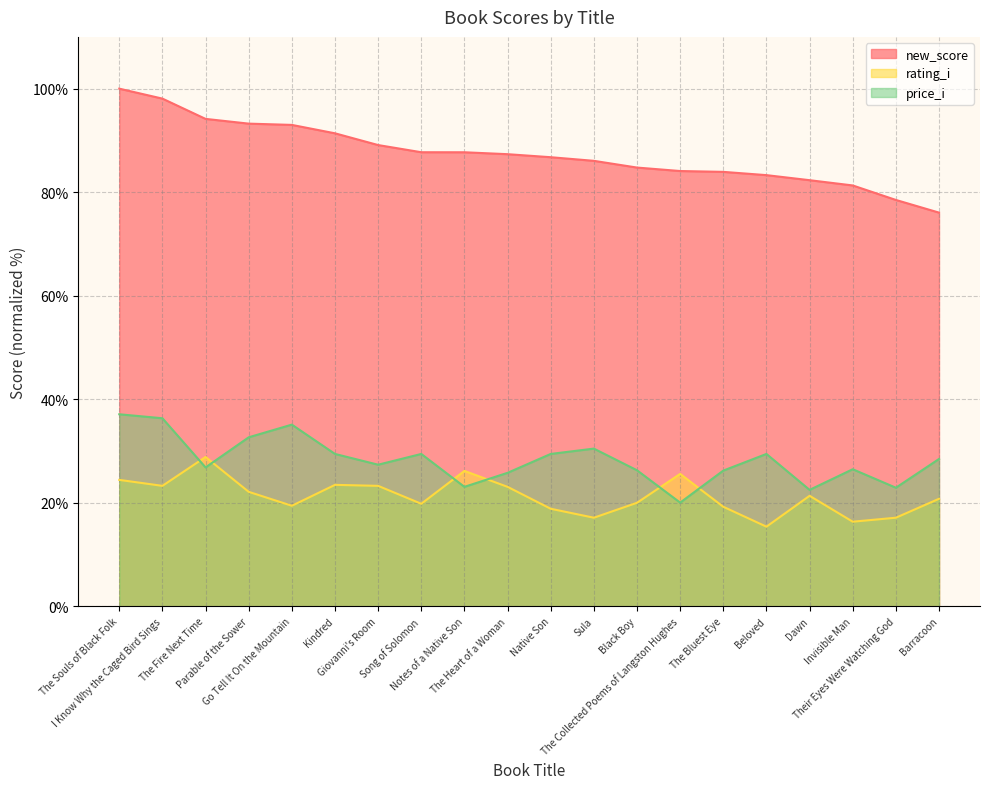

Reading left to right, extract all data points from this chart.

new_score: 100.0	98.1	94.2	93.2	93.0	91.4	89.1	87.7	87.7	87.3	86.8	86.1	84.8	84.1	83.9	83.3	82.3	81.3	78.5	76.1
rating_i: 24.4	23.3	28.9	22.1	19.4	23.5	23.3	19.8	26.2	23.1	18.9	17.1	20.0	25.6	19.2	15.4	21.4	16.3	17.1	20.8
price_i: 37.1	36.3	26.8	32.7	35.1	29.4	27.4	29.4	23.1	25.8	29.4	30.5	26.3	20.0	26.2	29.4	22.5	26.5	22.9	28.5